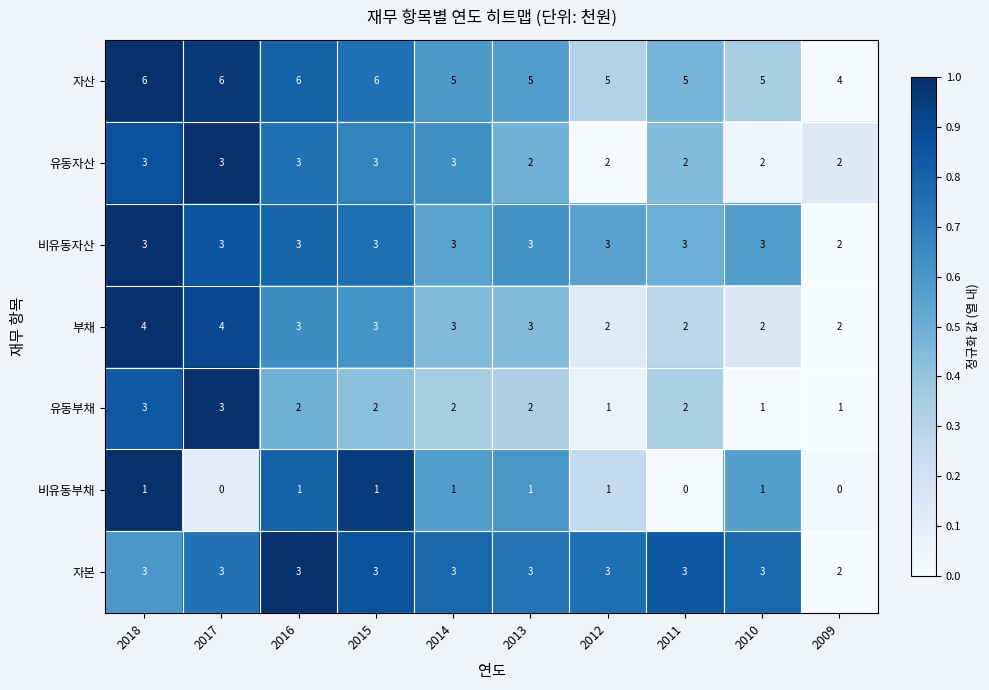

What is the sum of the 자본 values at 2012 and 2011?

6